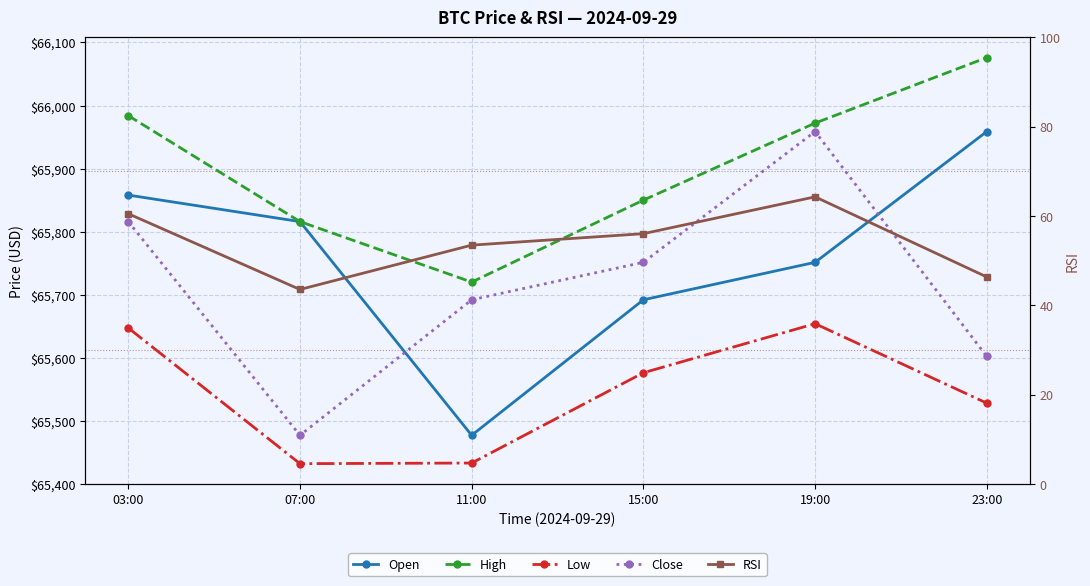

What position from the right is 23:00?

1